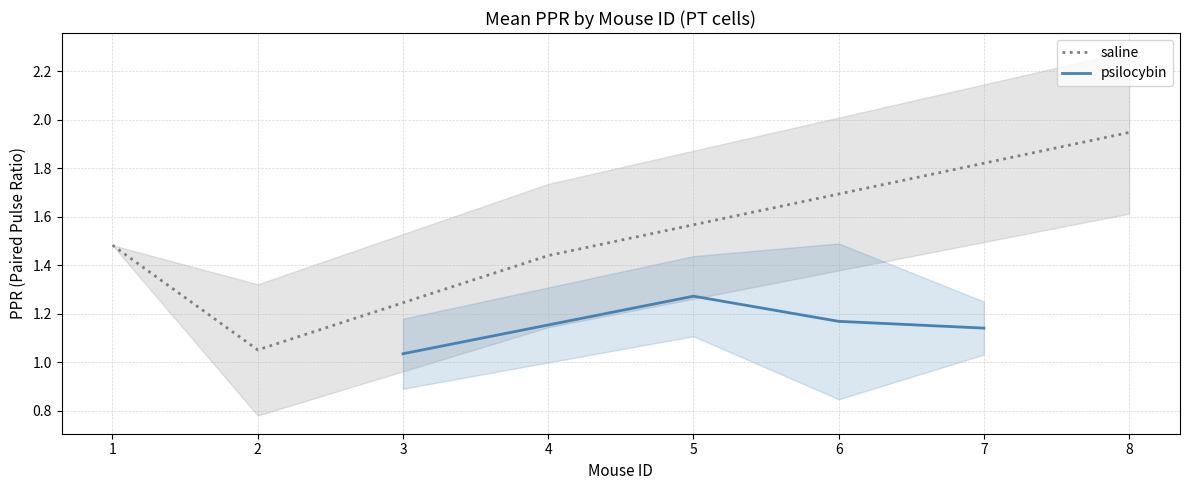

The value of saline at 8 is 3.2. True or false?

False